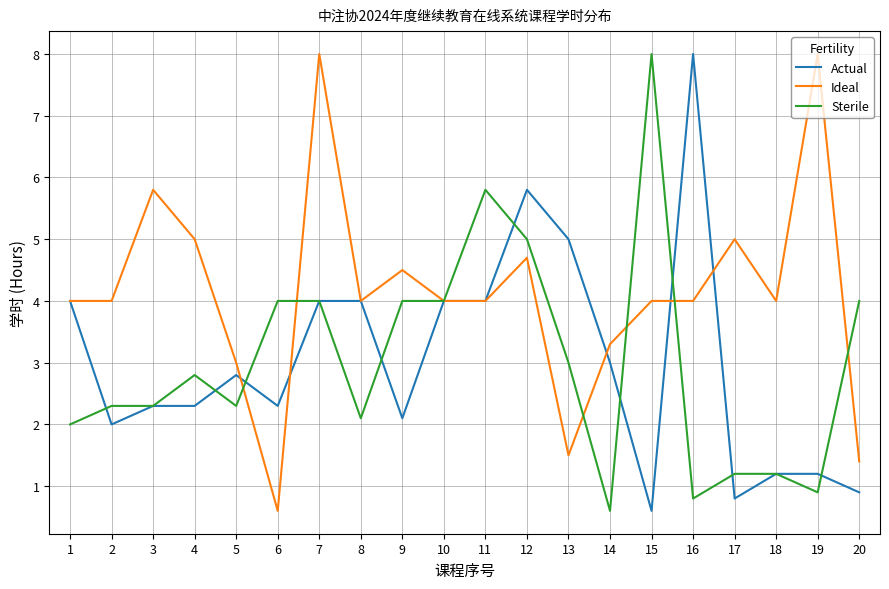

Reading left to right, list all the values displayed in this chart.

Actual: 1=4.0	2=2.0	3=2.3	4=2.3	5=2.8	6=2.3	7=4.0	8=4.0	9=2.1	10=4.0	11=4.0	12=5.8	13=5.0	14=3.0	15=0.6	16=8.0	17=0.8	18=1.2	19=1.2	20=0.9
Ideal: 1=4.0	2=4.0	3=5.8	4=5.0	5=3.0	6=0.6	7=8.0	8=4.0	9=4.5	10=4.0	11=4.0	12=4.7	13=1.5	14=3.3	15=4.0	16=4.0	17=5.0	18=4.0	19=8.0	20=1.4
Sterile: 1=2.0	2=2.3	3=2.3	4=2.8	5=2.3	6=4.0	7=4.0	8=2.1	9=4.0	10=4.0	11=5.8	12=5.0	13=3.0	14=0.6	15=8.0	16=0.8	17=1.2	18=1.2	19=0.9	20=4.0